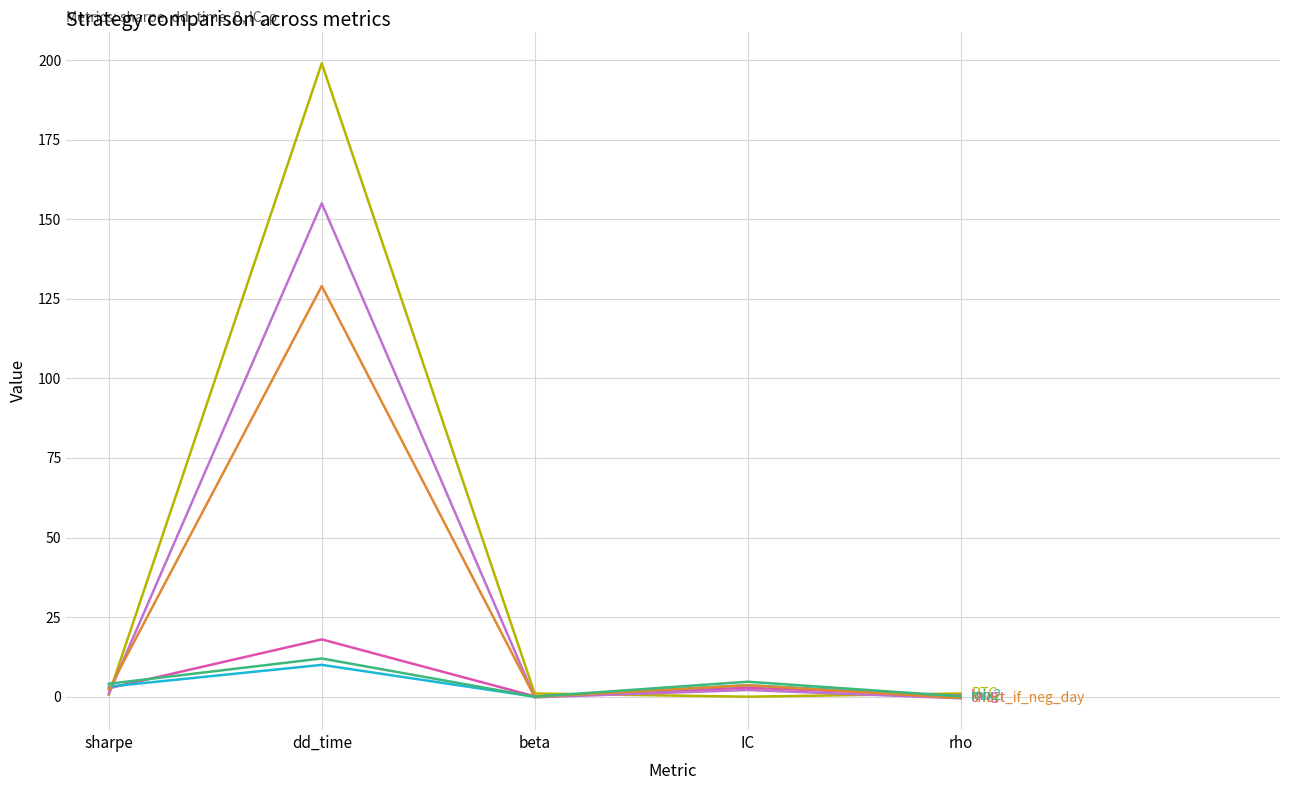

What is the greatest value displayed?

199.0